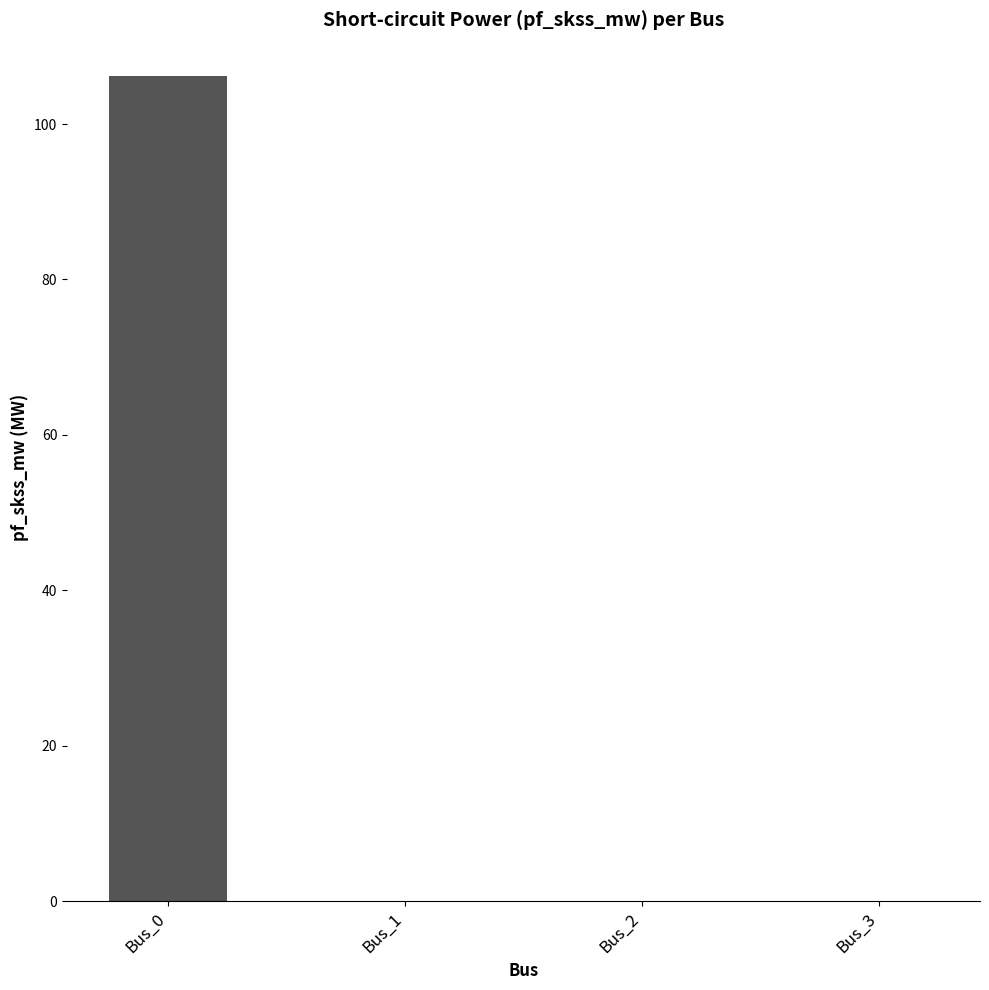

Reading right to left, list all the values displayed in this chart.

0.0	0.0	0.0	106.2